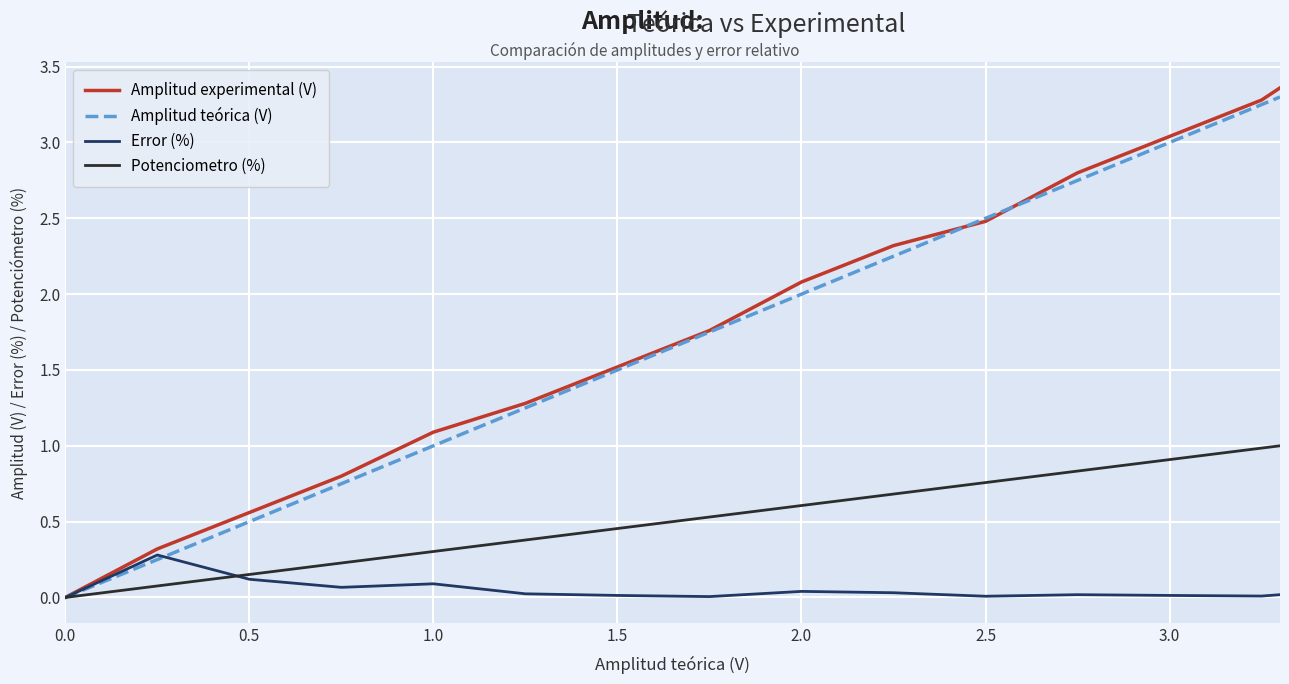

True or false: Amplitud experimental (V) and Error (%) cross at least once.

False